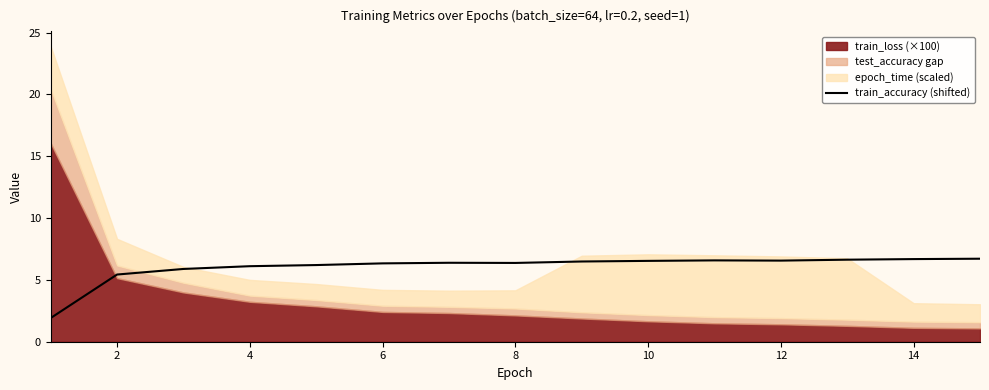

Count the number of values greater than 6.

12